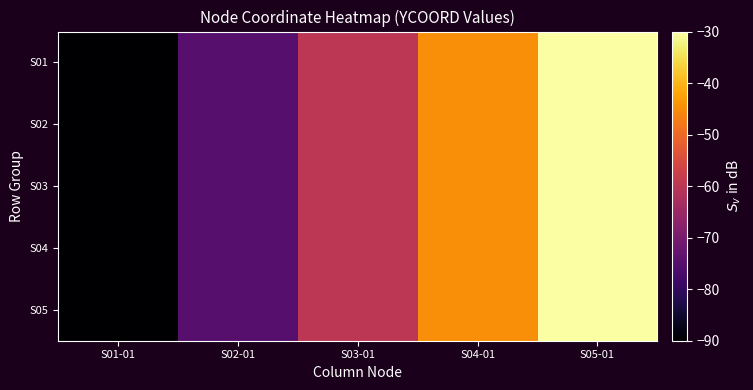

Rank the series by their maximum value, from highest to lowest.

S01, S02, S03, S04, S05